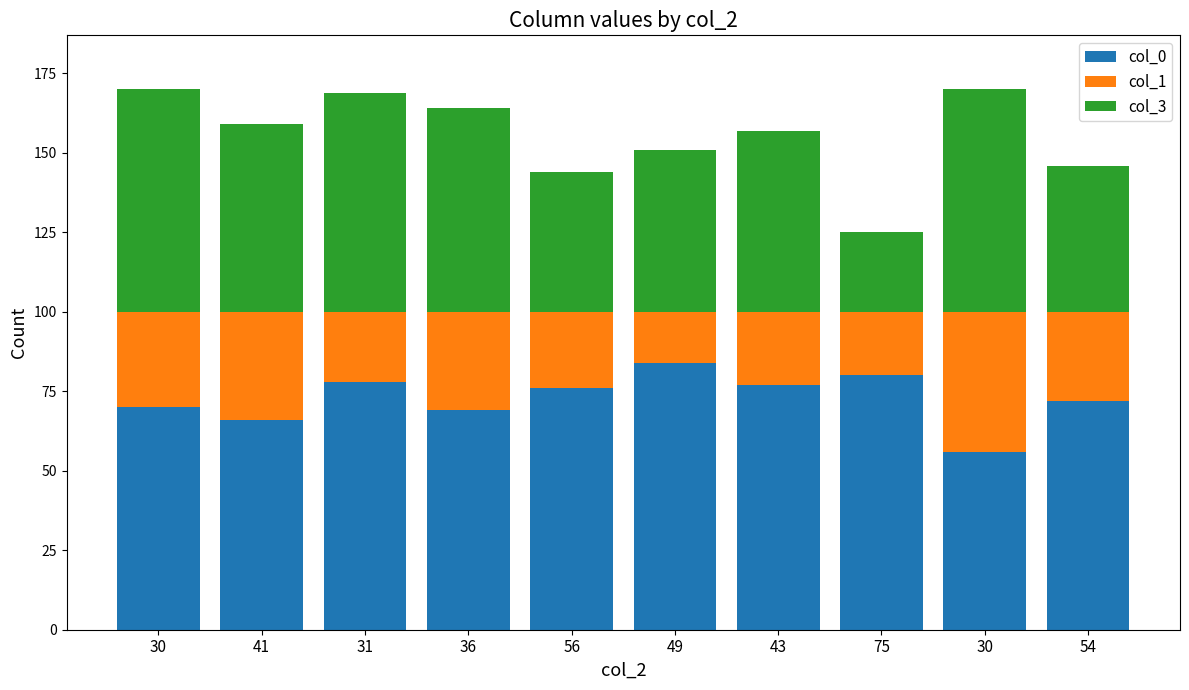

Which series has the largest range (max minus min)?

col_3